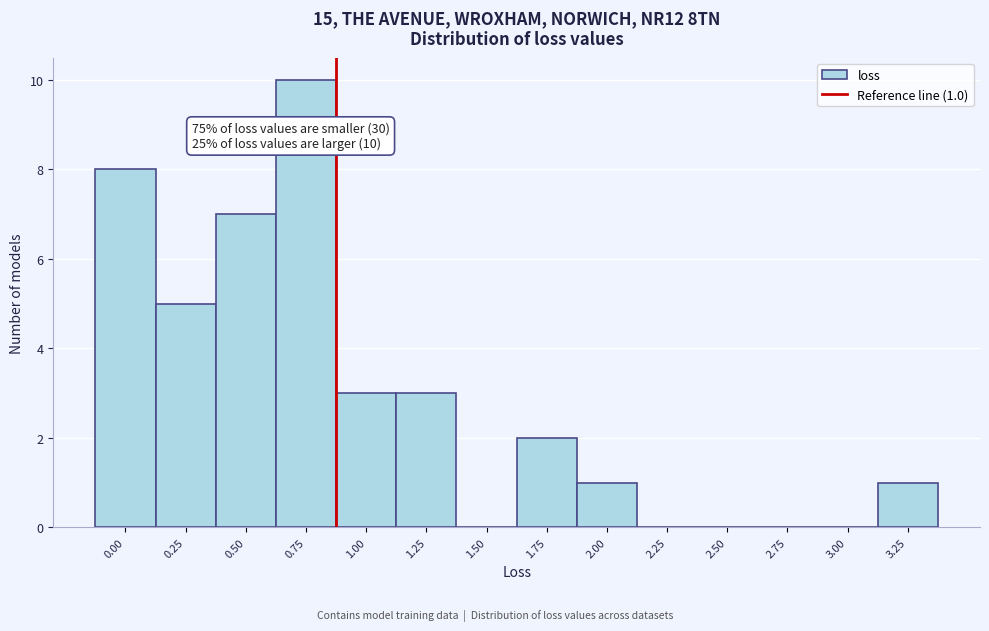

Reading left to right, what are all the values shown in this chart?

0.00=8	0.25=5	0.50=7	0.75=10	1.00=3	1.25=3	1.50=0	1.75=2	2.00=1	2.25=0	2.50=0	2.75=0	3.00=0	3.25=1